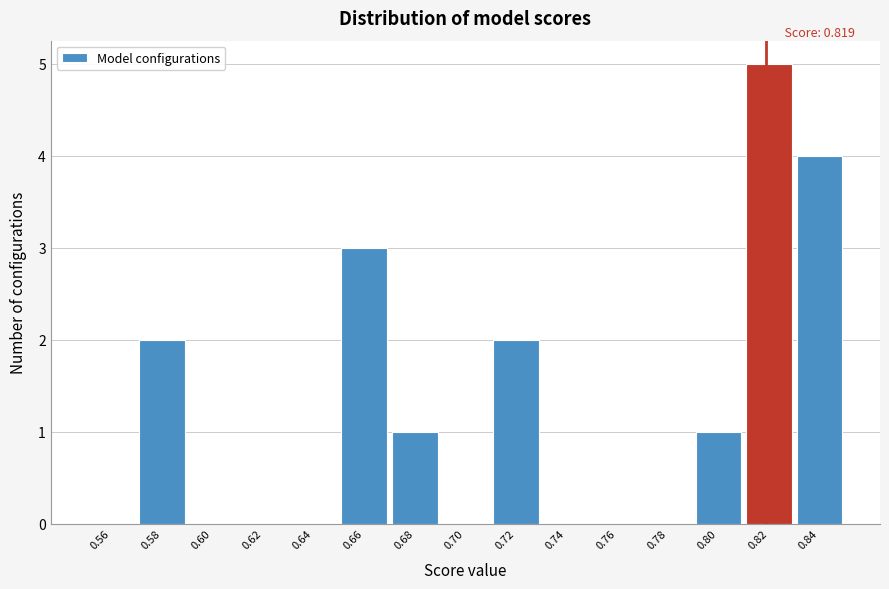

Over which range of the x-axis is the bar tallest?

0.81 to 0.83